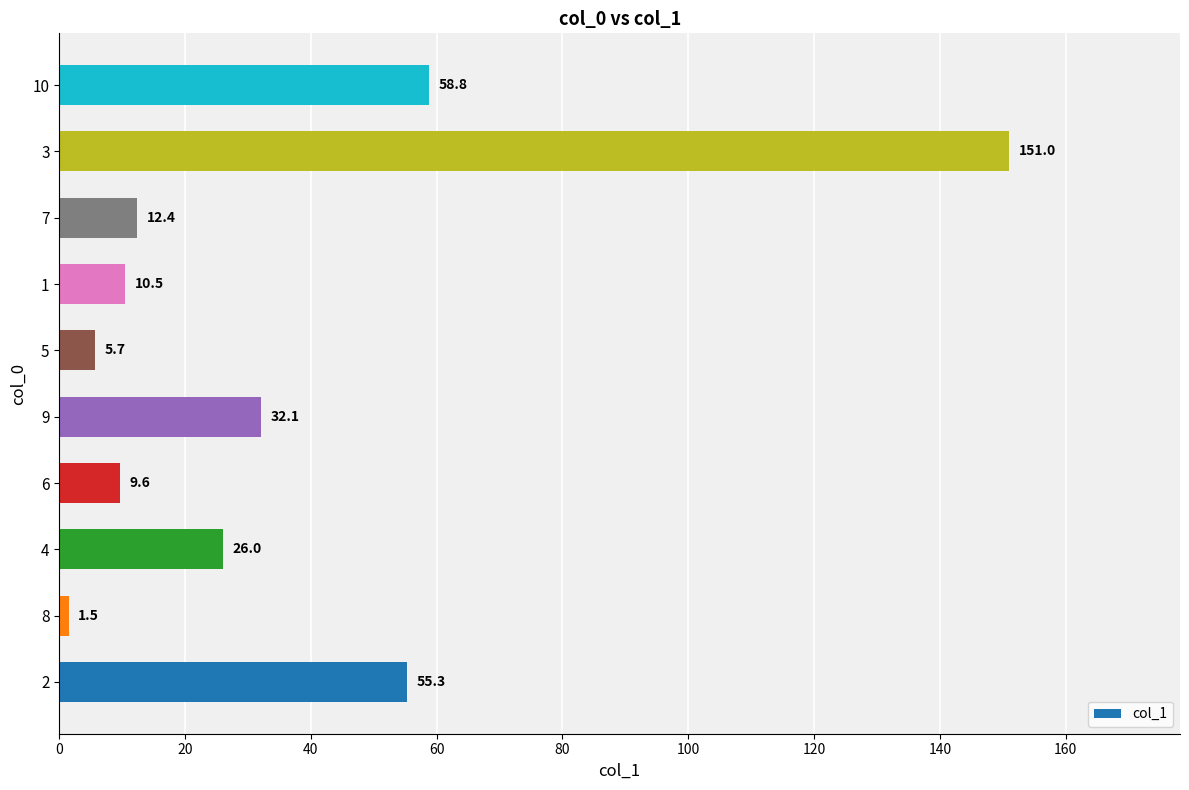

Reading bottom to top, extract all data points from this chart.

2=55.3	8=1.5	4=26.0	6=9.6	9=32.1	5=5.7	1=10.5	7=12.4	3=151.0	10=58.8